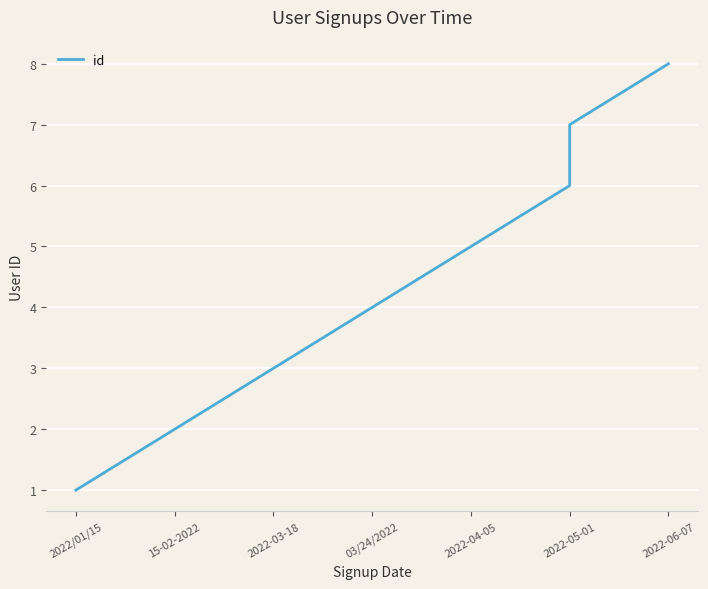

Is it true that the value at 2022-03-18 is 3?

True